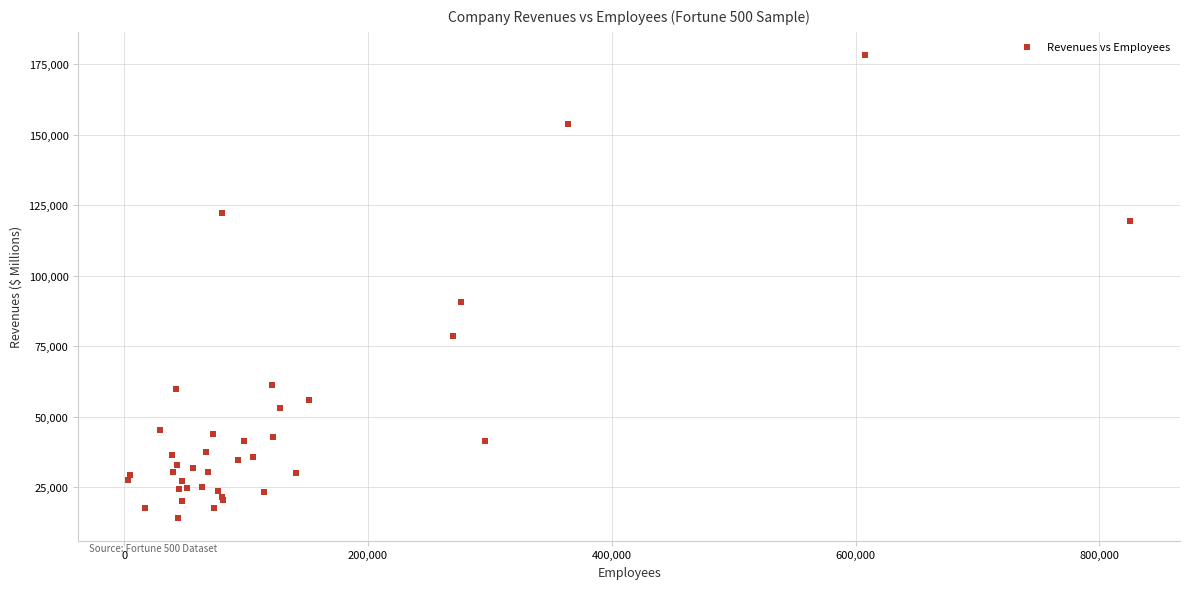

What Y value in the scatter plot is closest to 96251?

90840.0